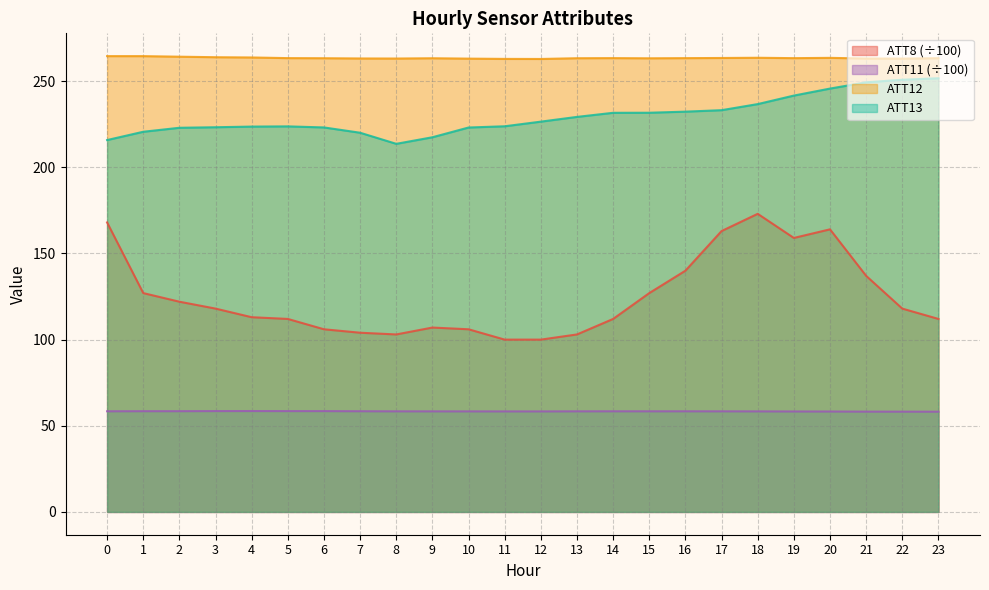

Which series has the largest range (max minus min)?

ATT8 (÷100)